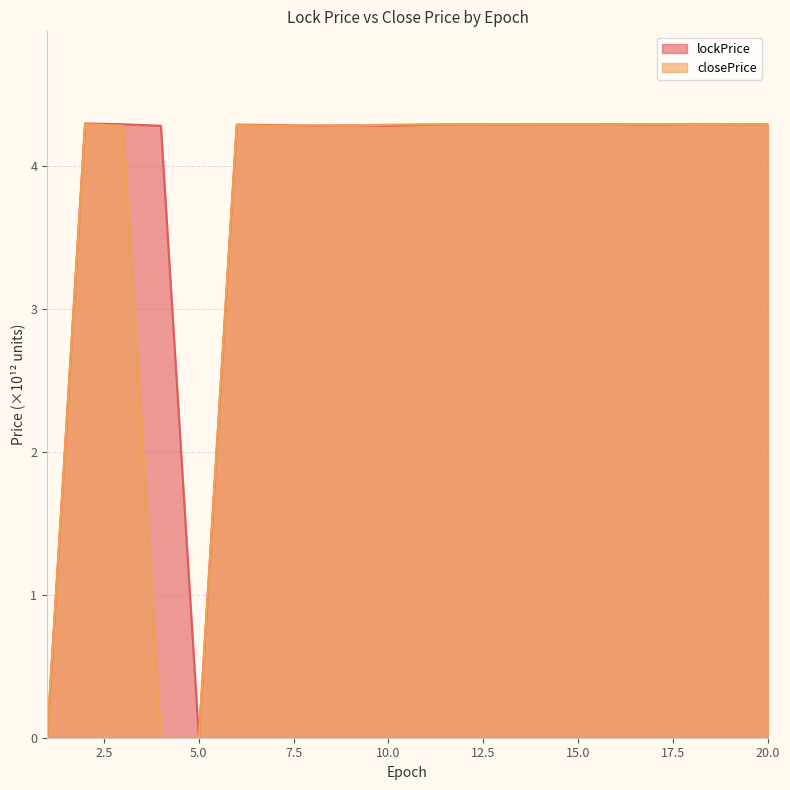

Is the value of lockPrice at 3 greater than the value of closePrice at 17?

No